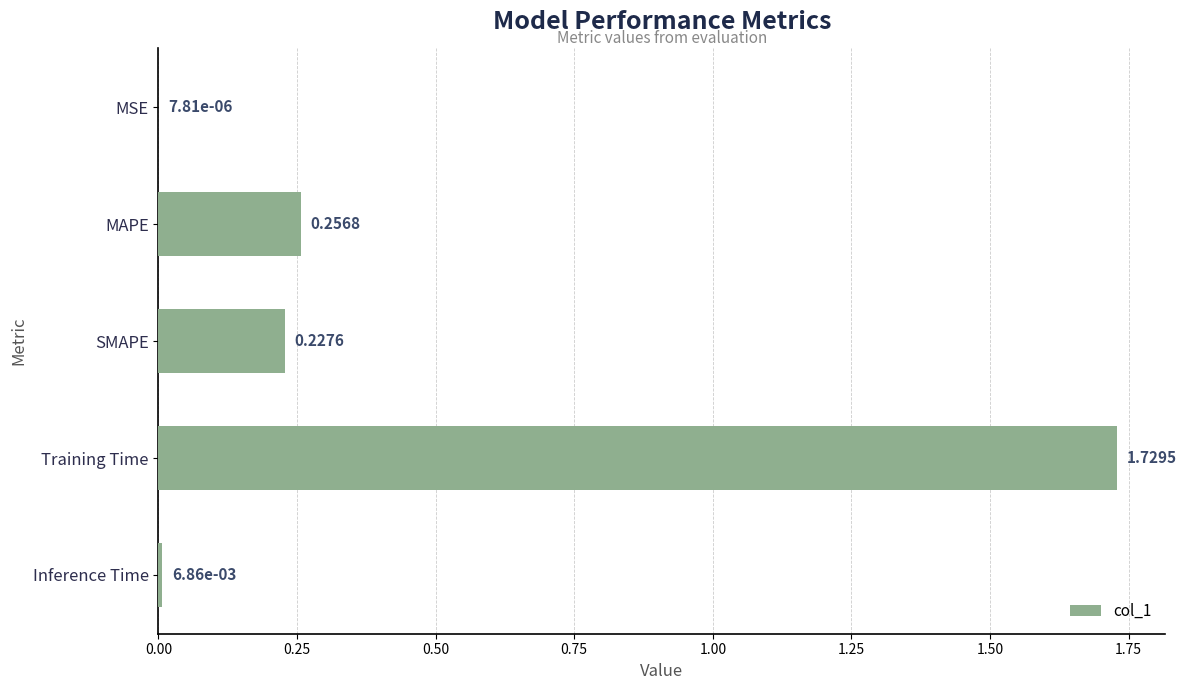

At which category does the chart reach its peak across all series?

Training Time